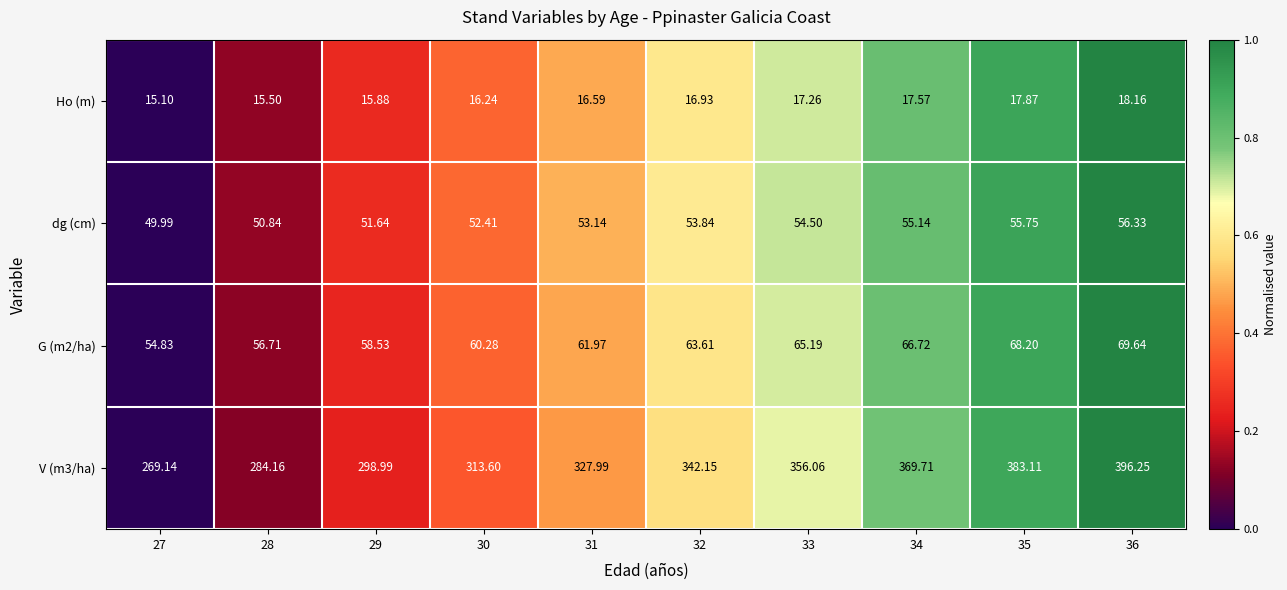

Which category has the highest value across all series?

36